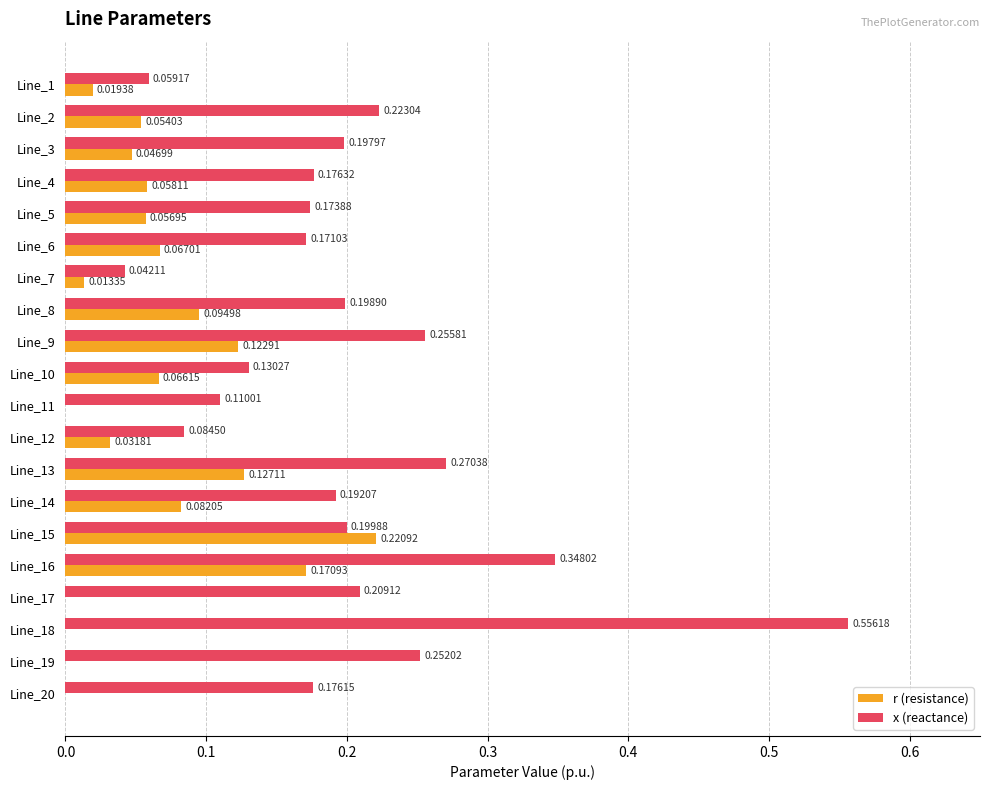

Between Line_6 and Line_16, which series saw the biggest shift?

x (reactance)